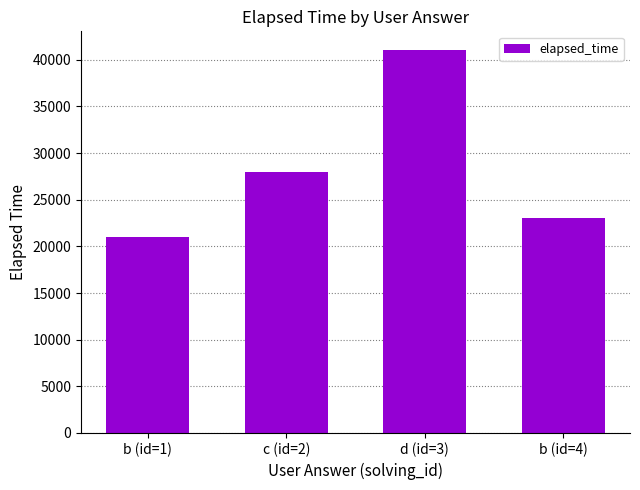

How many values are below 28000?

2